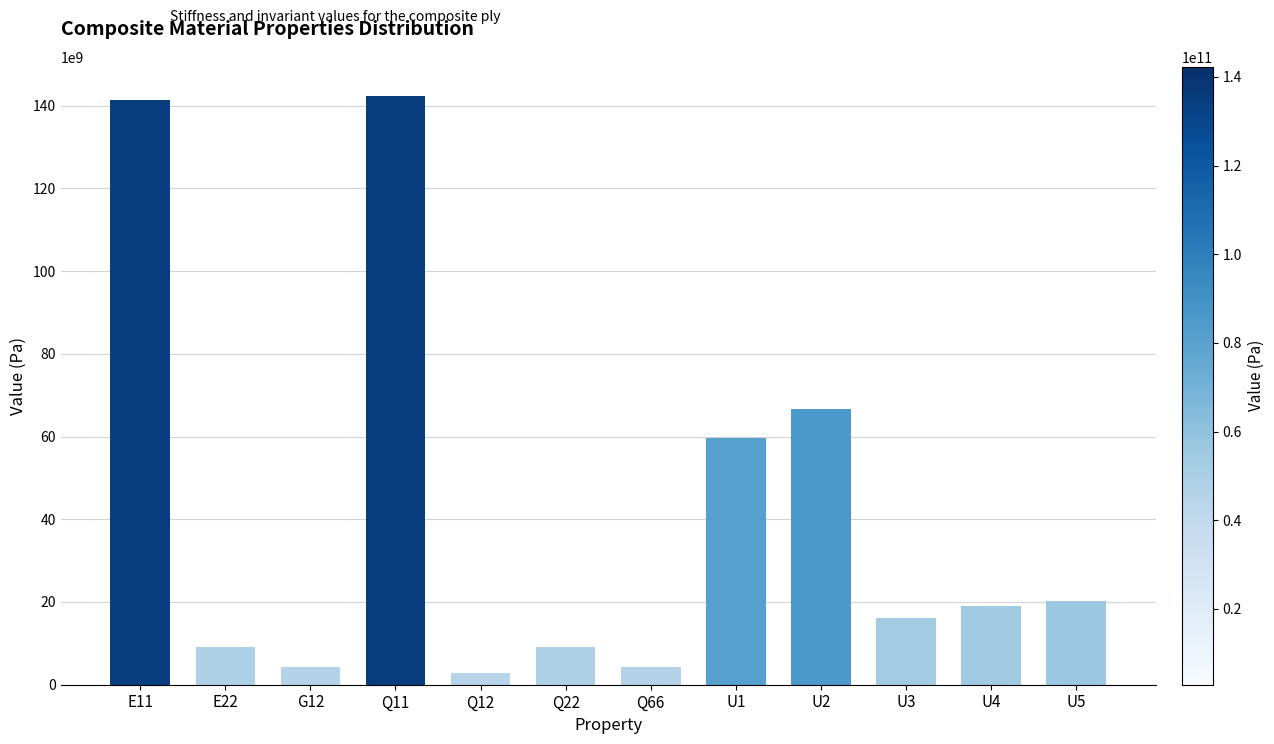

What is the average value?

41230596745.7